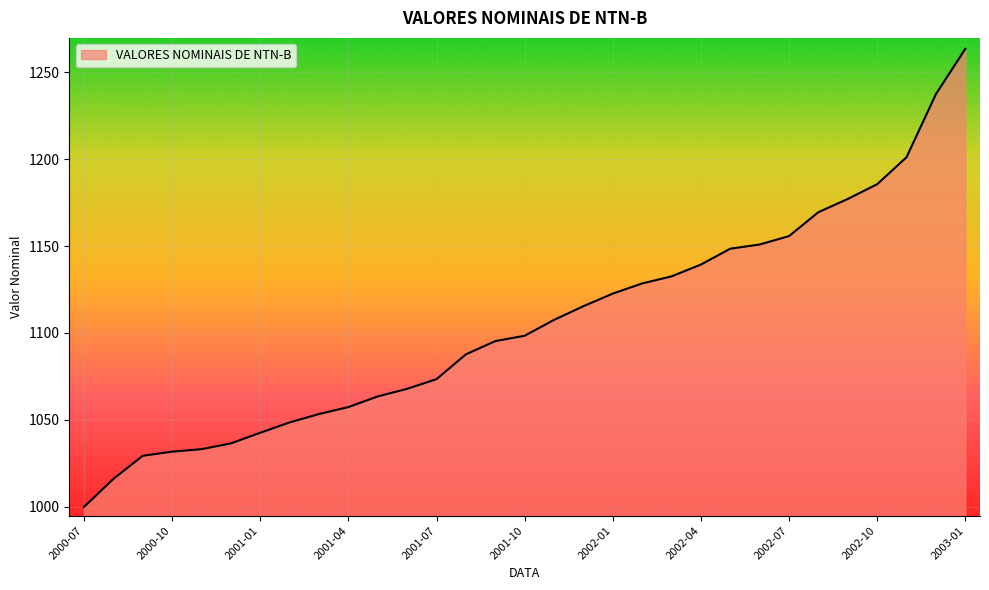

What is the difference between the second highest and minimum values?

237.3